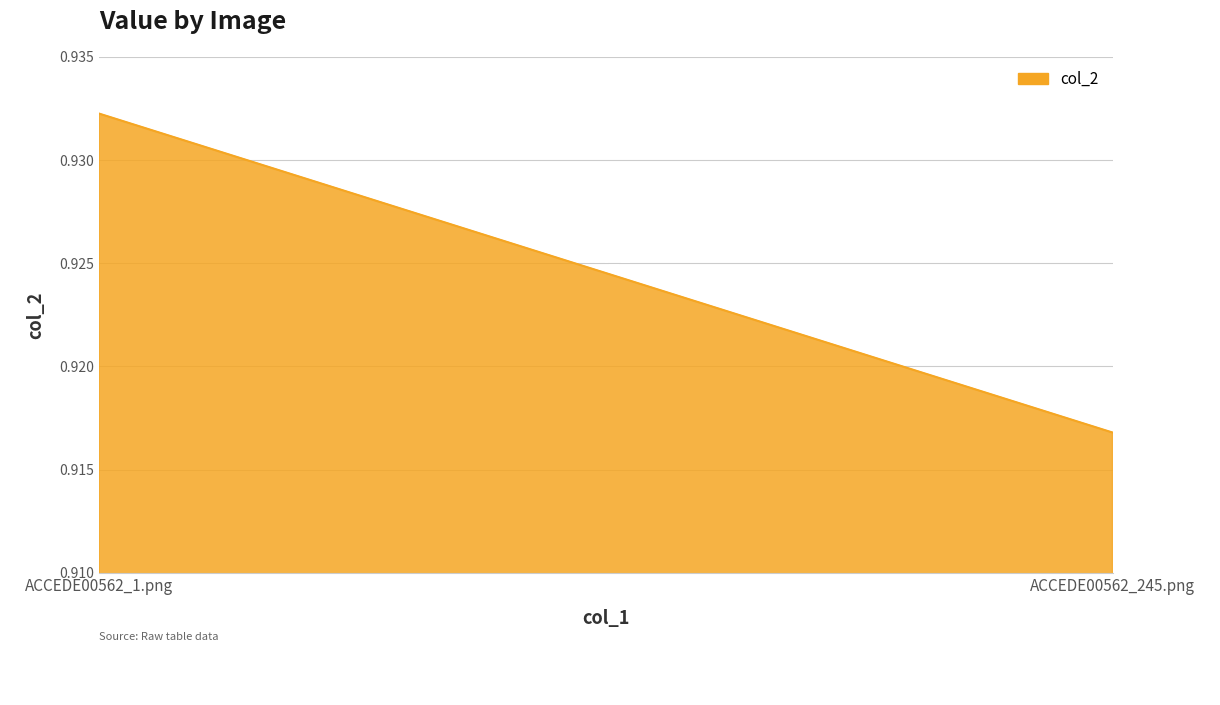

What is the value of the 2nd point from the left?

0.9